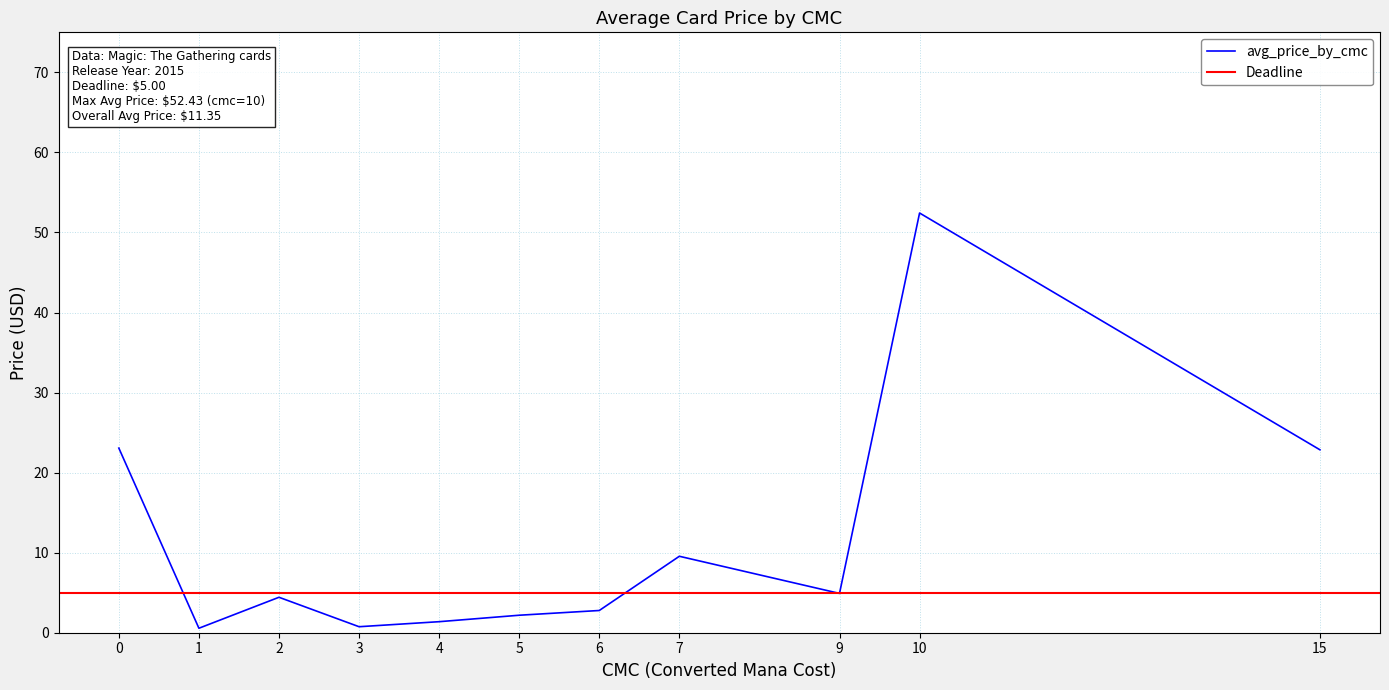

What value does the Deadline series have at 7?

5.0